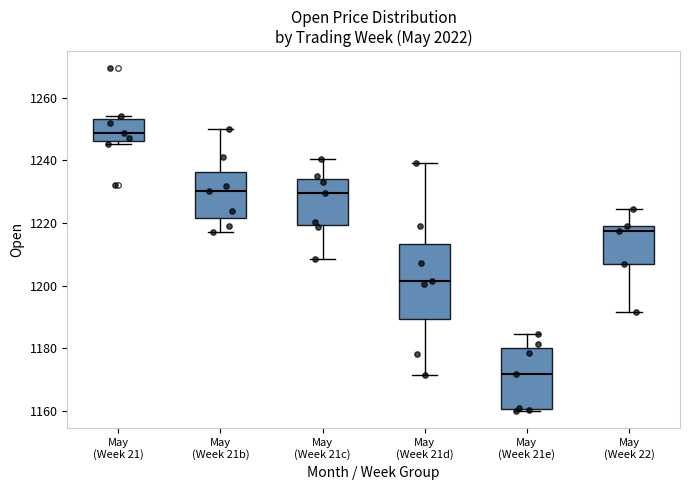

Reading left to right, read every box against the y-axis: the position of its median line, the range the box covers, and the ends of its whiskers. The values are not printed on the chart, so give them approximately, as read against the axis.

May (Week 21): median 1248, box 1246 to 1254, whiskers 1246 (just below the box's lower edge) to 1254 (just above the box's upper edge)
May (Week 21b): median 1230, box 1222 to 1236, whiskers 1218 to 1250
May (Week 21c): median 1230, box 1220 to 1234, whiskers 1208 to 1240
May (Week 21d): median 1202, box 1190 to 1214, whiskers 1172 to 1240
May (Week 21e): median 1172, box 1160 to 1180, whiskers 1160 (just below the box's lower edge) to 1184
May (Week 22): median 1218, box 1208 to 1220, whiskers 1192 to 1224